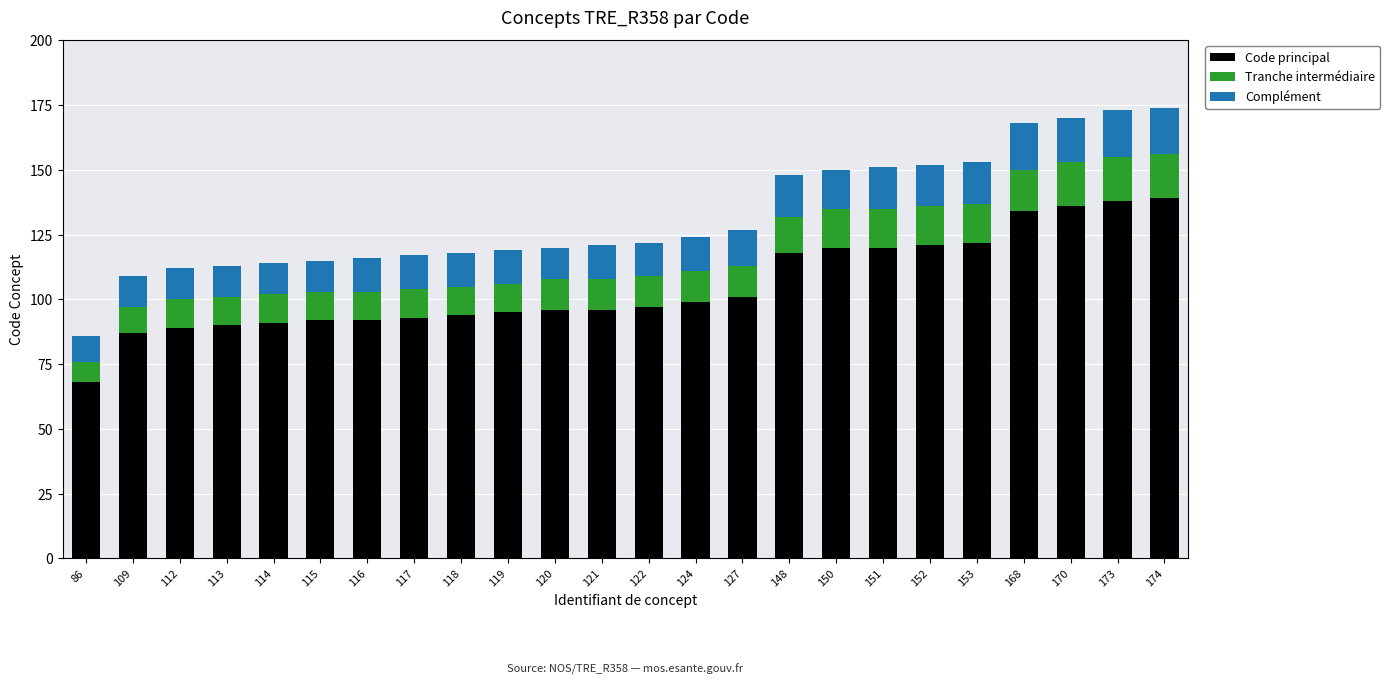

What is the minimum value for Code principal?

68